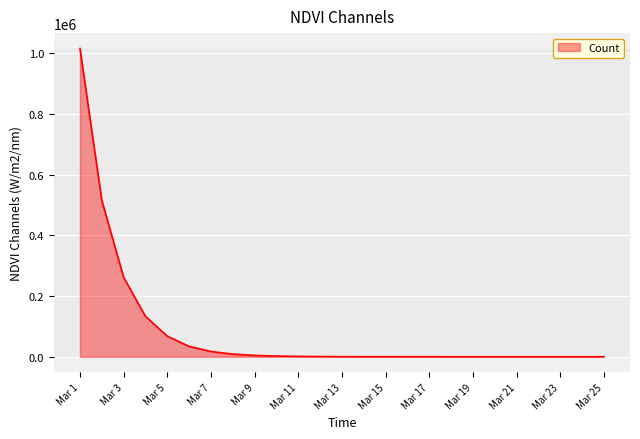

What is the maximum value shown in the chart?

1016046